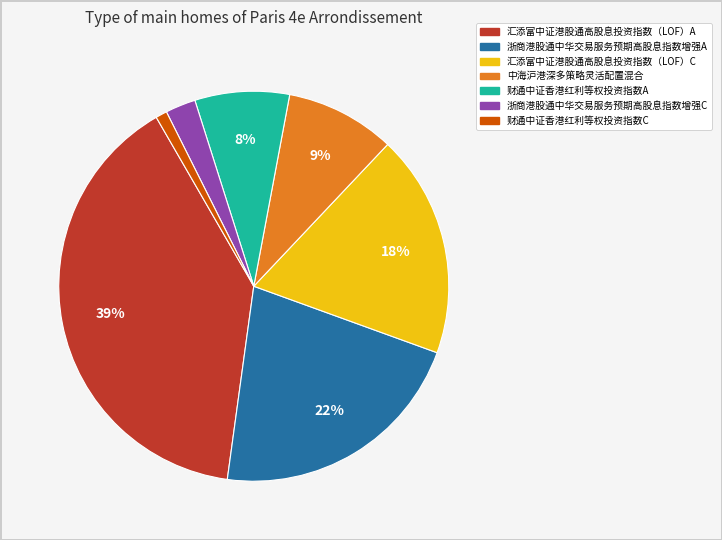

To the nearest percent, what is the combined percentage of 汇添富中证港股通高股息投资指数（LOF）C and 财通中证香港红利等权投资指数C?

19%